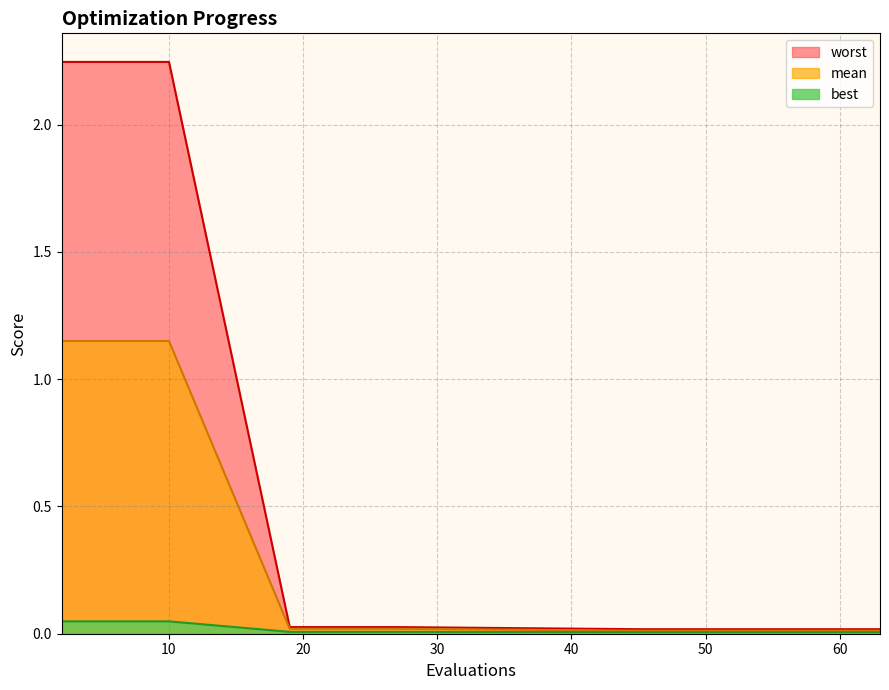

How many distinct data groups are displayed?

3